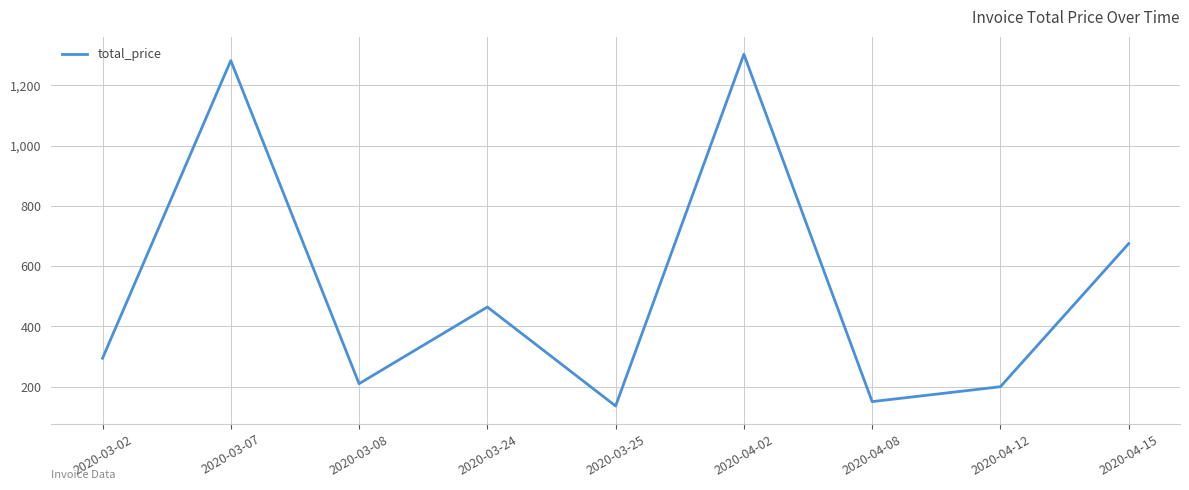

Reading right to left, extract all data points from this chart.

675.0	200.0	150.5	1303.5	136.0	464.5	210.0	1282.5	294.5